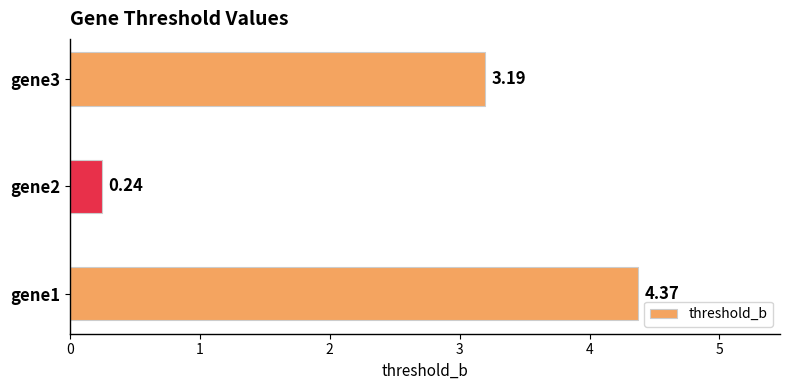

List the labels in order of value, smallest first.

gene2, gene3, gene1